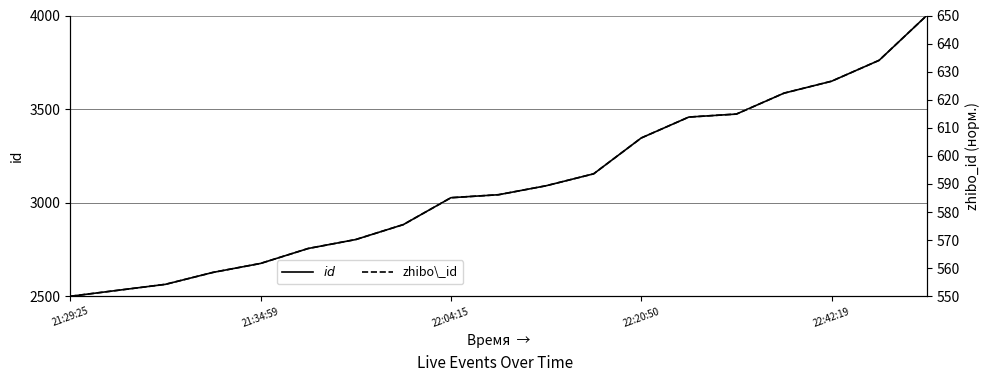

At which label does $id$ reach its minimum?

21:29:25